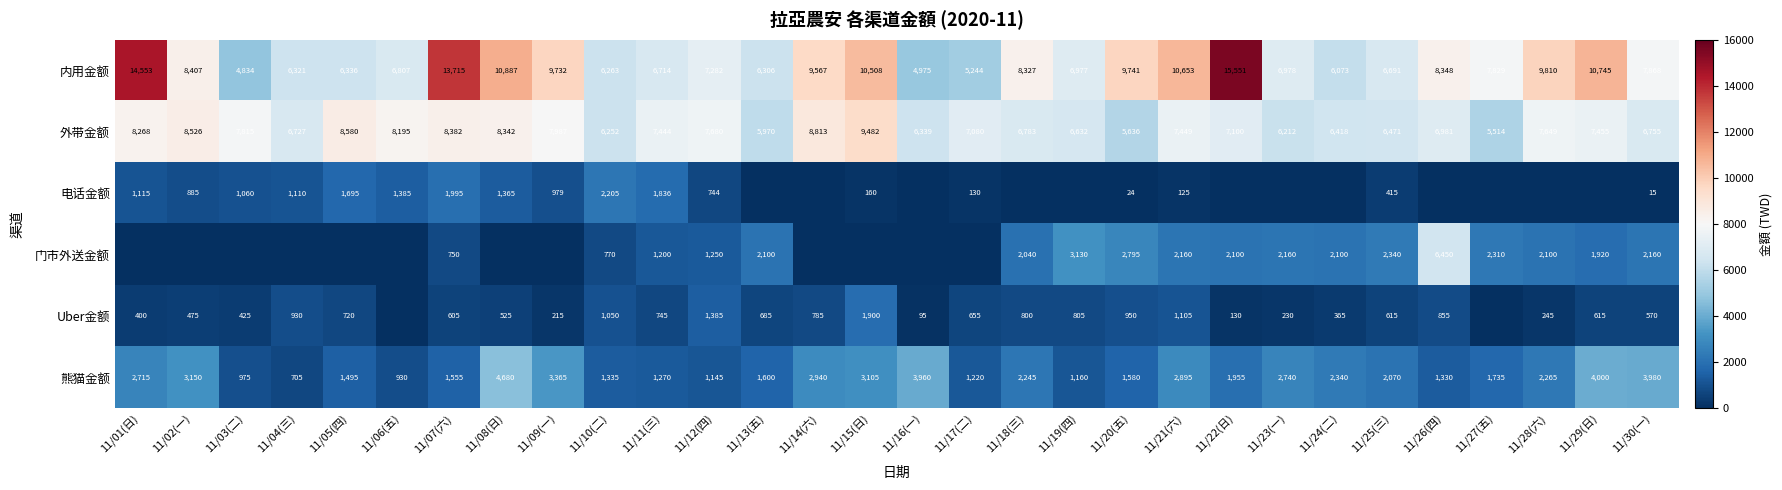

Which has a higher value, 11/10(二) or 11/09(一)?

11/09(一)